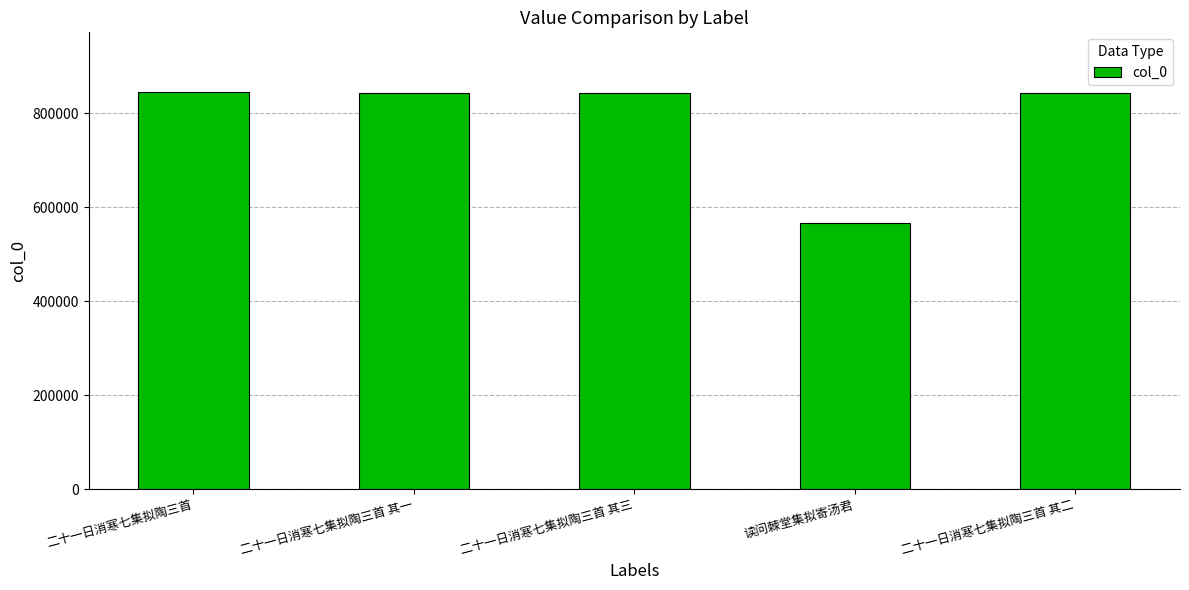

What is the approximate value at 二十一日消寒七集拟陶三首 其一, to the nearest 50?

842550